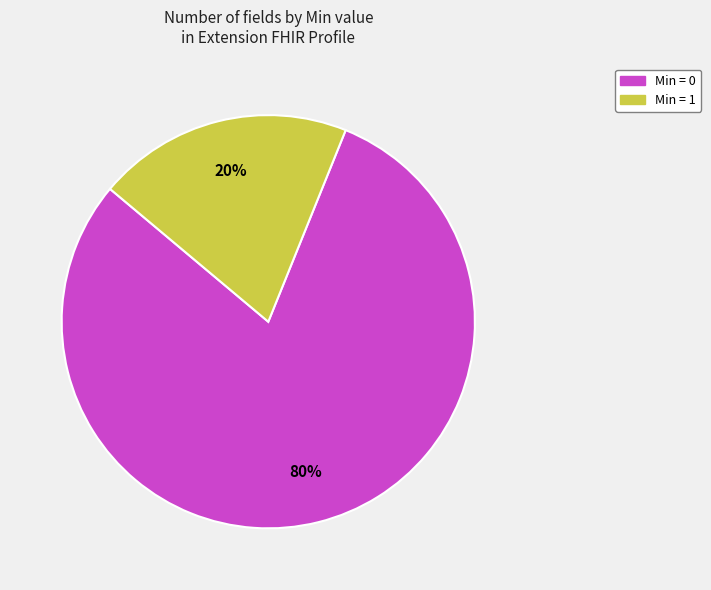

Does any single category account for the majority?

Yes